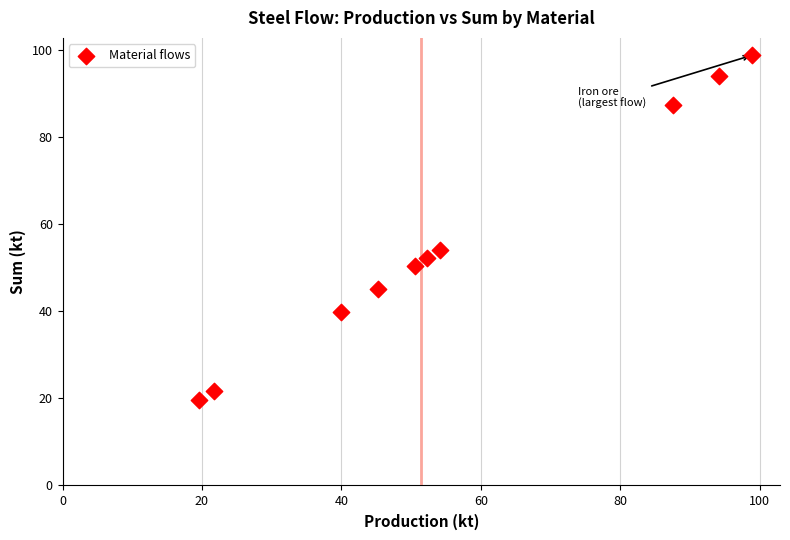

What Y value in the scatter plot is closest to 59?

54.1